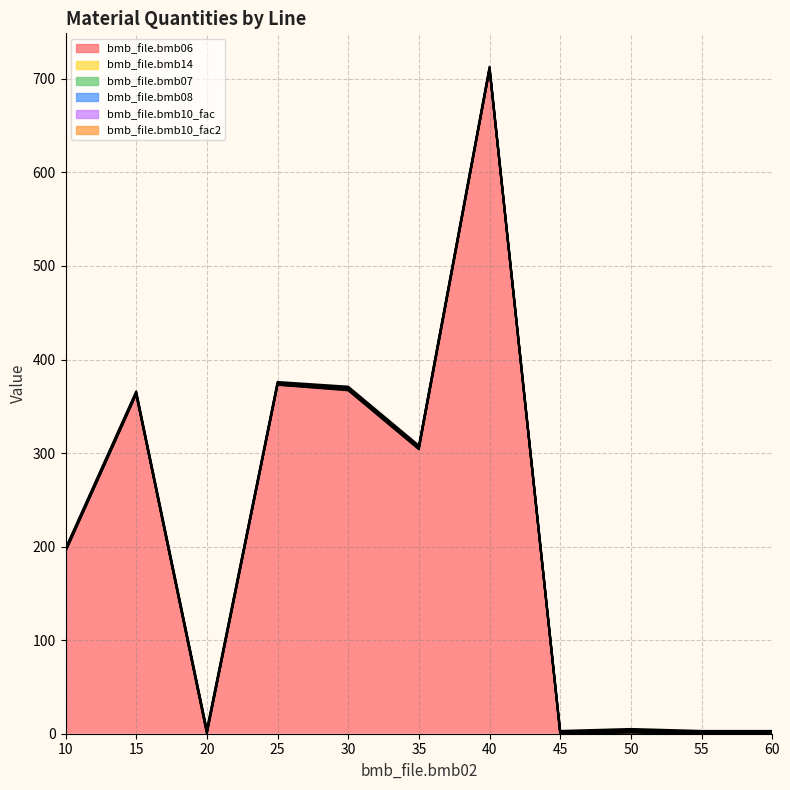

True or false: bmb_file.bmb14 and bmb_file.bmb06 intersect in this chart.

True